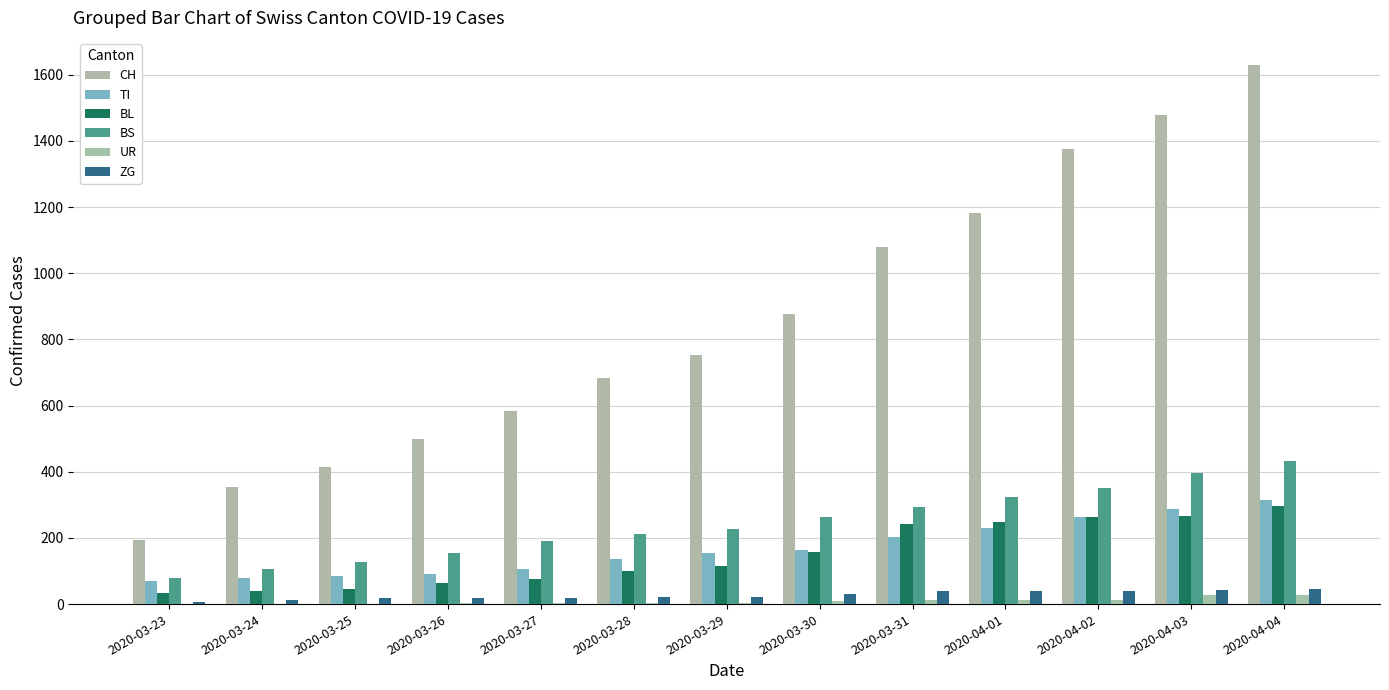

Between 2020-03-28 and 2020-04-02, which series saw the biggest shift?

CH